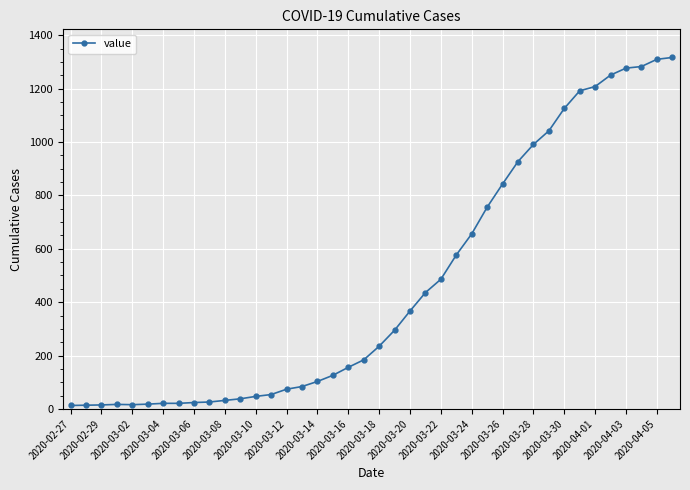

How many lines are shown in the chart?

1